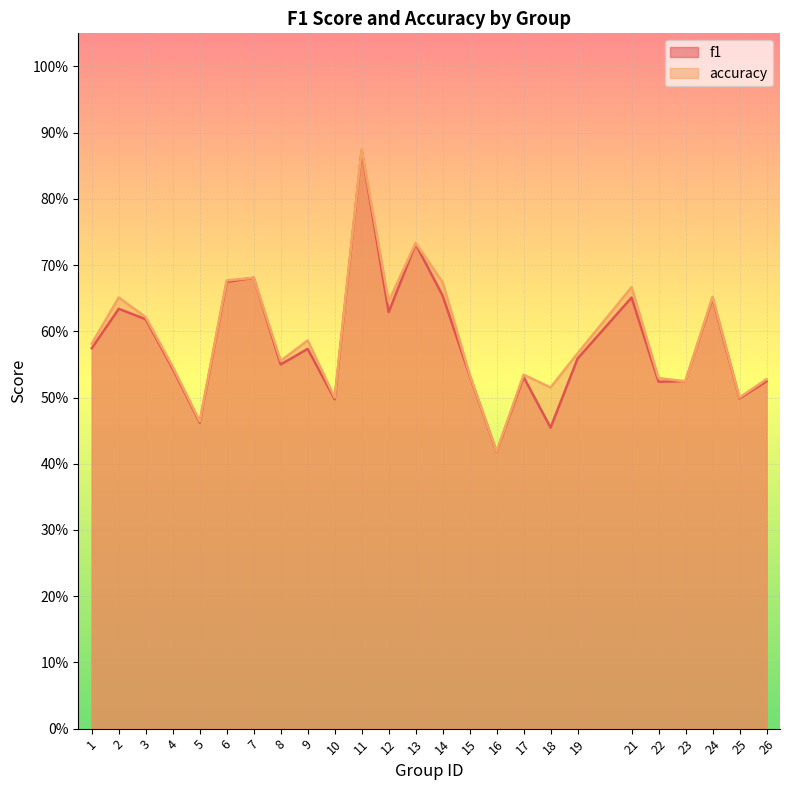

At 19, list the series in order from smallest to largest.

f1, accuracy